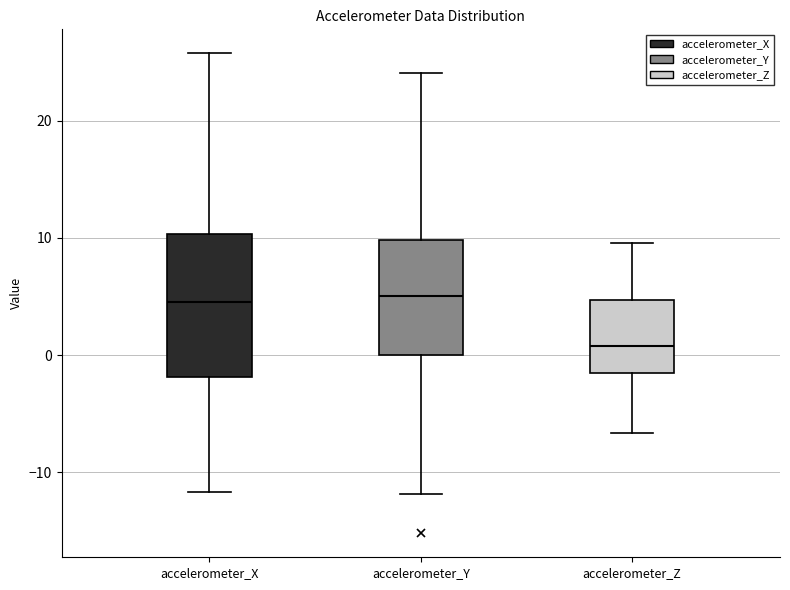

Reading left to right, read every box against the y-axis: the position of its median line, the range the box covers, and the ends of its whiskers. The values are not printed on the chart, so give them approximately, as read against the axis.

accelerometer_X: median 5, box -2 to 10, whiskers -12 to 26
accelerometer_Y: median 5, box 0 to 10, whiskers -12 to 24
accelerometer_Z: median 1, box -2 to 5, whiskers -7 to 10